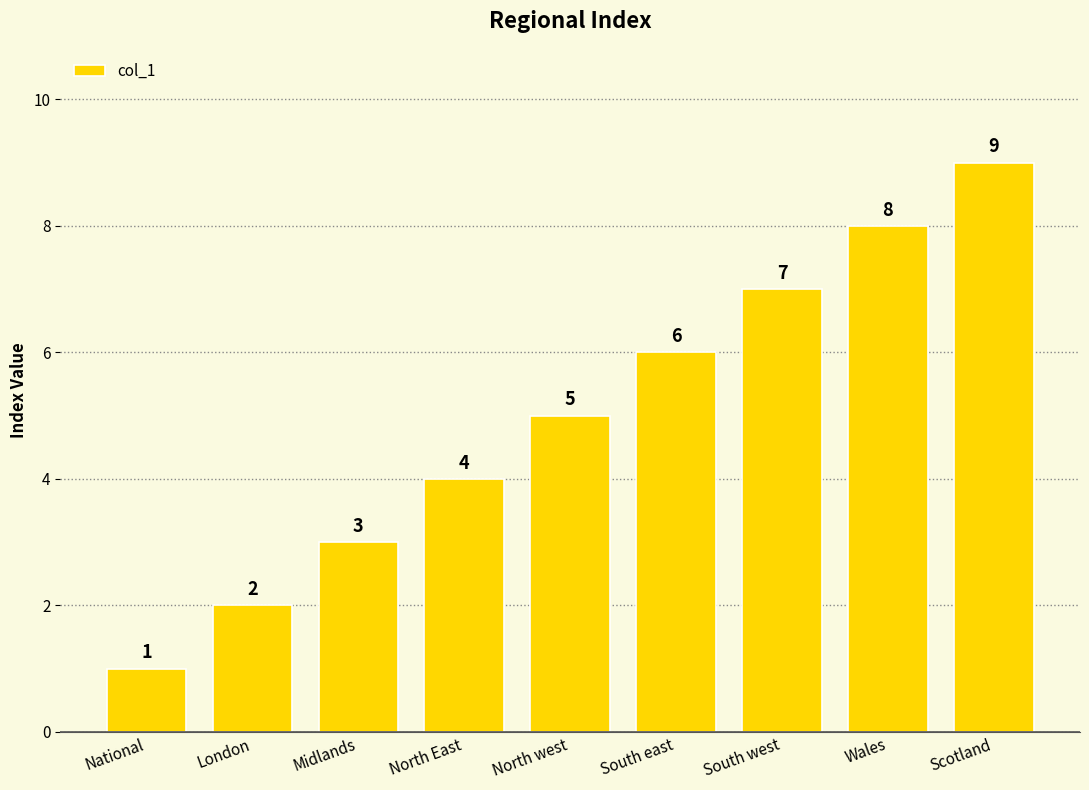

Reading right to left, what are all the values shown in this chart?

9	8	7	6	5	4	3	2	1